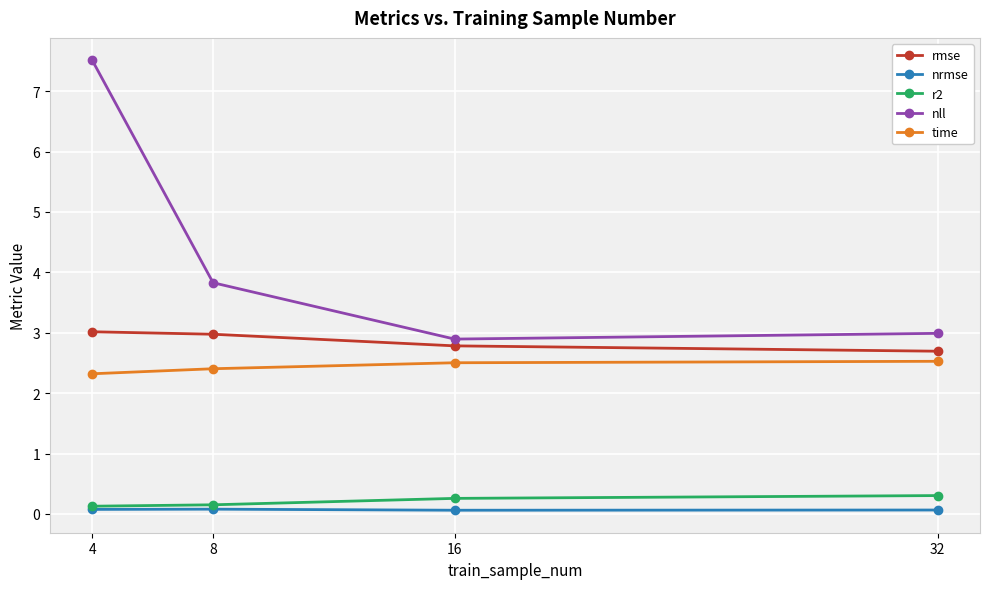

True or false: rmse and nll cross at least once.

False